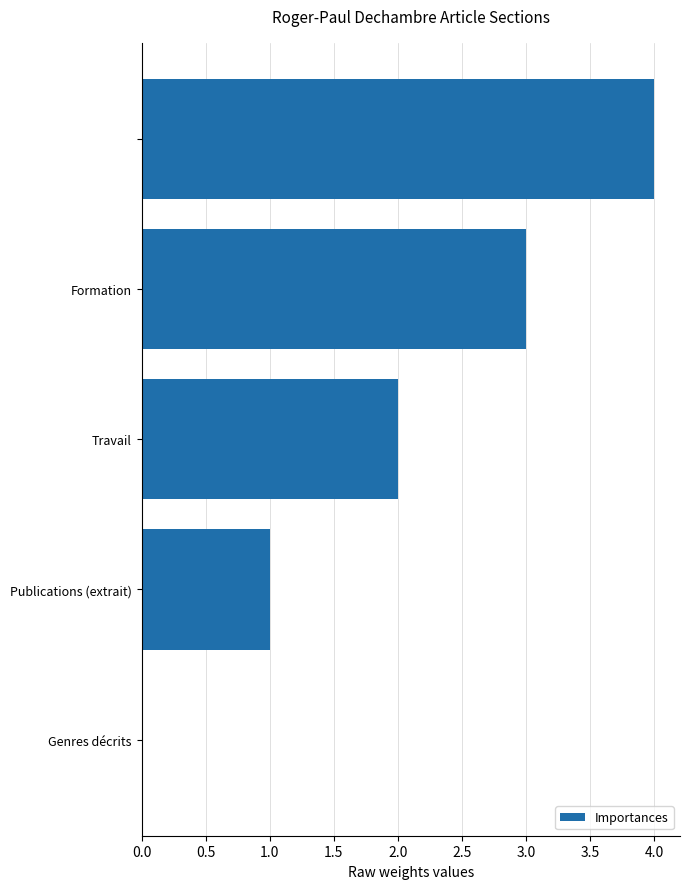

What is the greatest value displayed?

4